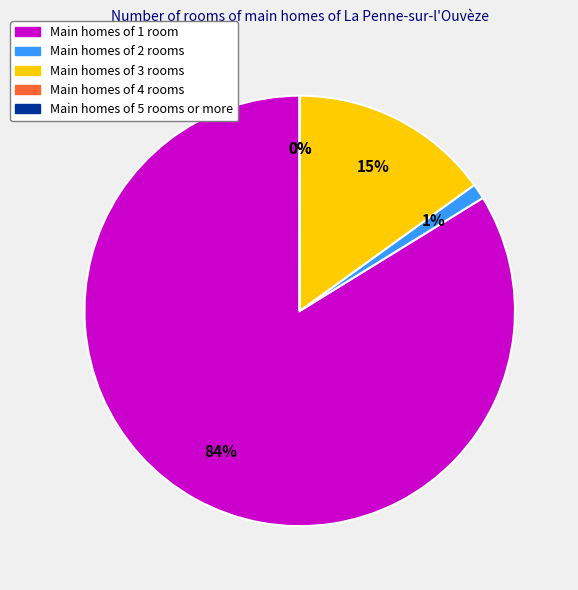

Which slice is the largest?

Main homes of 1 room